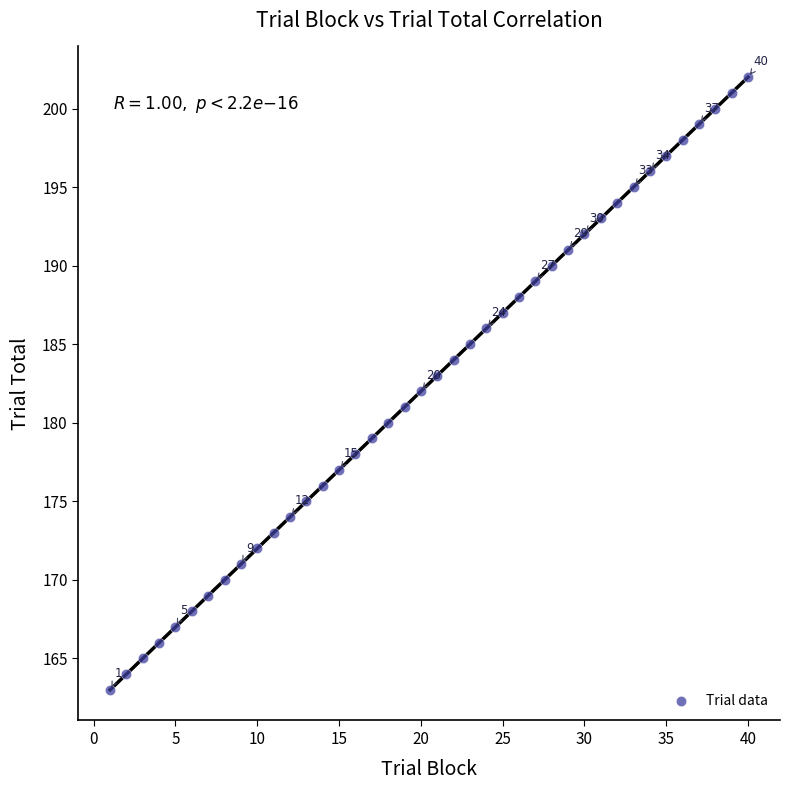

What is the range of Y values (max minus min)?

39